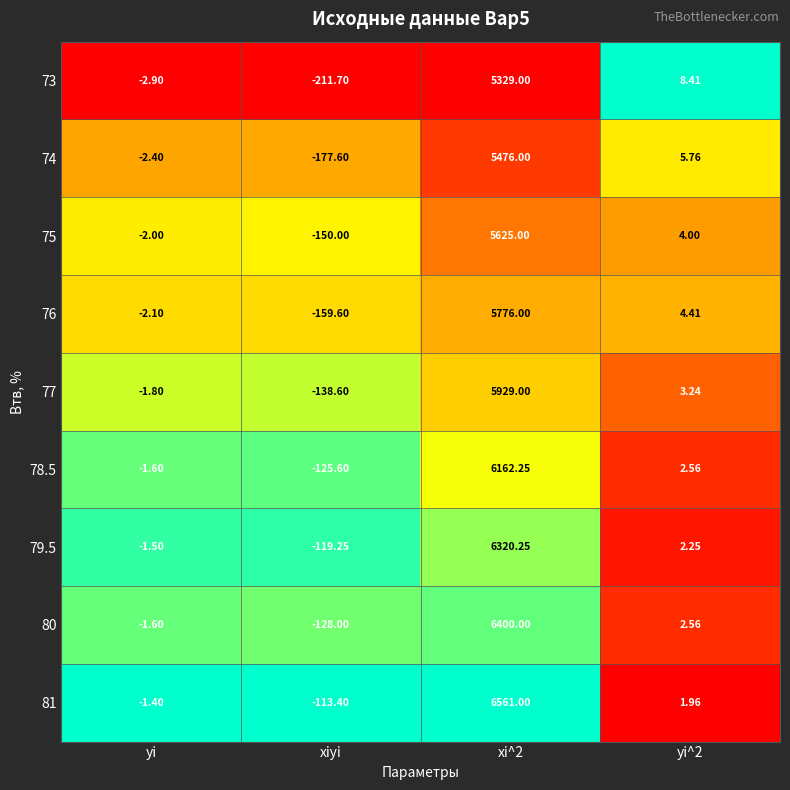

Which category has the lowest value in the 79.5 series?

xiyi